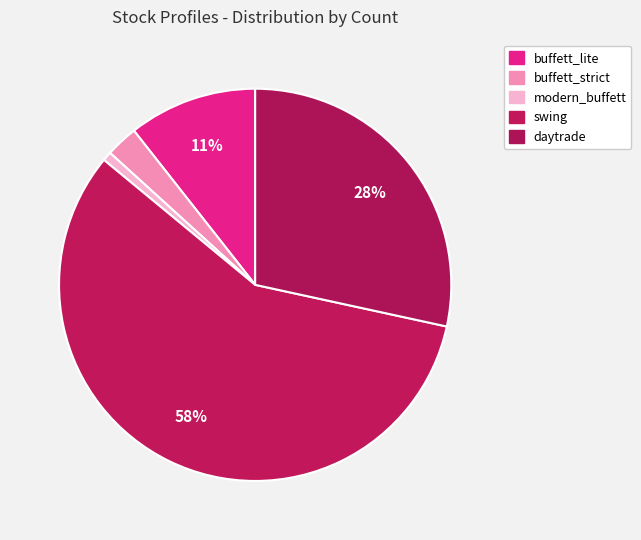

Which slice is the largest?

swing